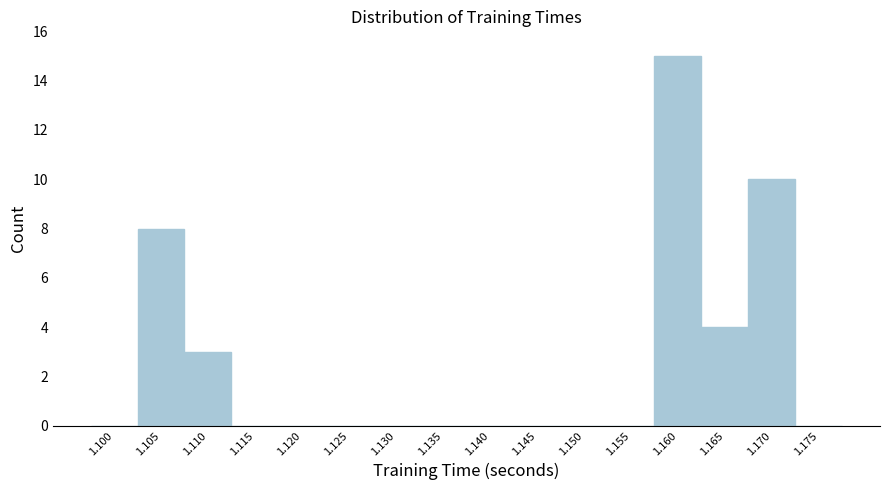

Reading left to right, extract all data points from this chart.

1.100=0	1.105=8	1.110=3	1.115=0	1.120=0	1.125=0	1.130=0	1.135=0	1.140=0	1.145=0	1.150=0	1.155=0	1.160=15	1.165=4	1.170=10	1.175=0